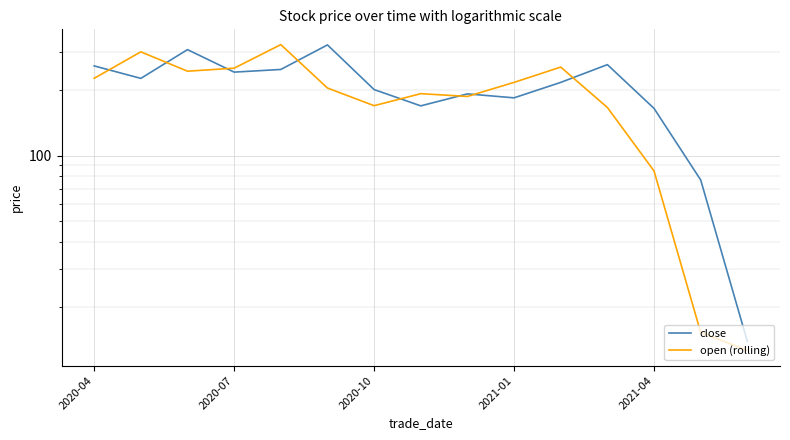

True or false: close has a value of 347.1 at 11.

False